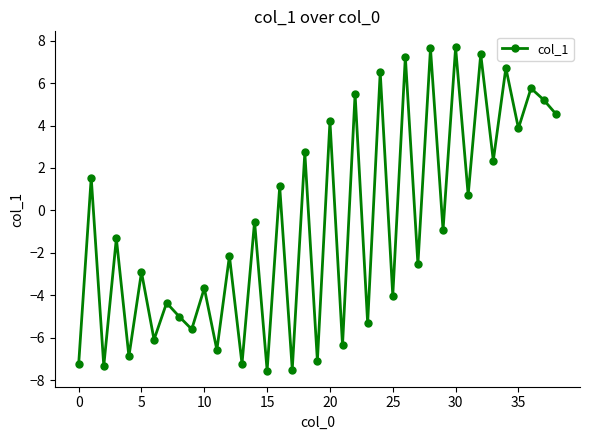

How many interior local peaks (higher than both neighbors) does the data have?

18